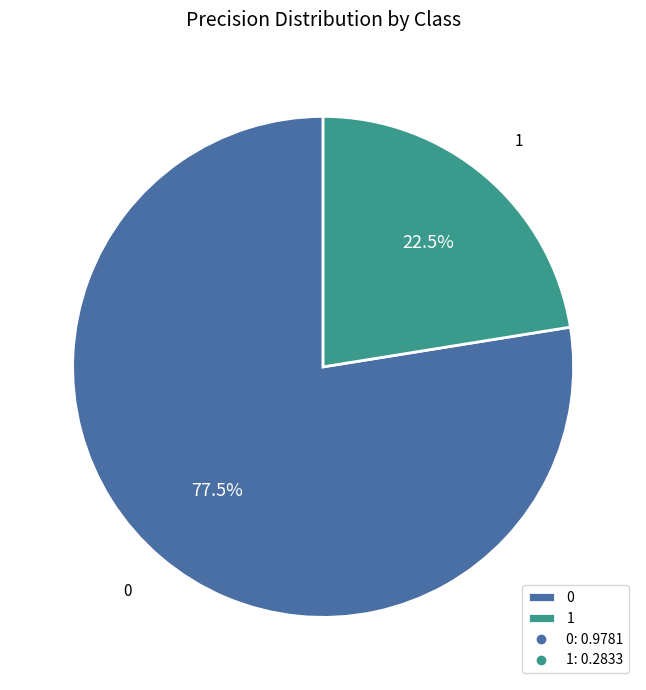

Is there any slice that represents more than half of the pie?

Yes